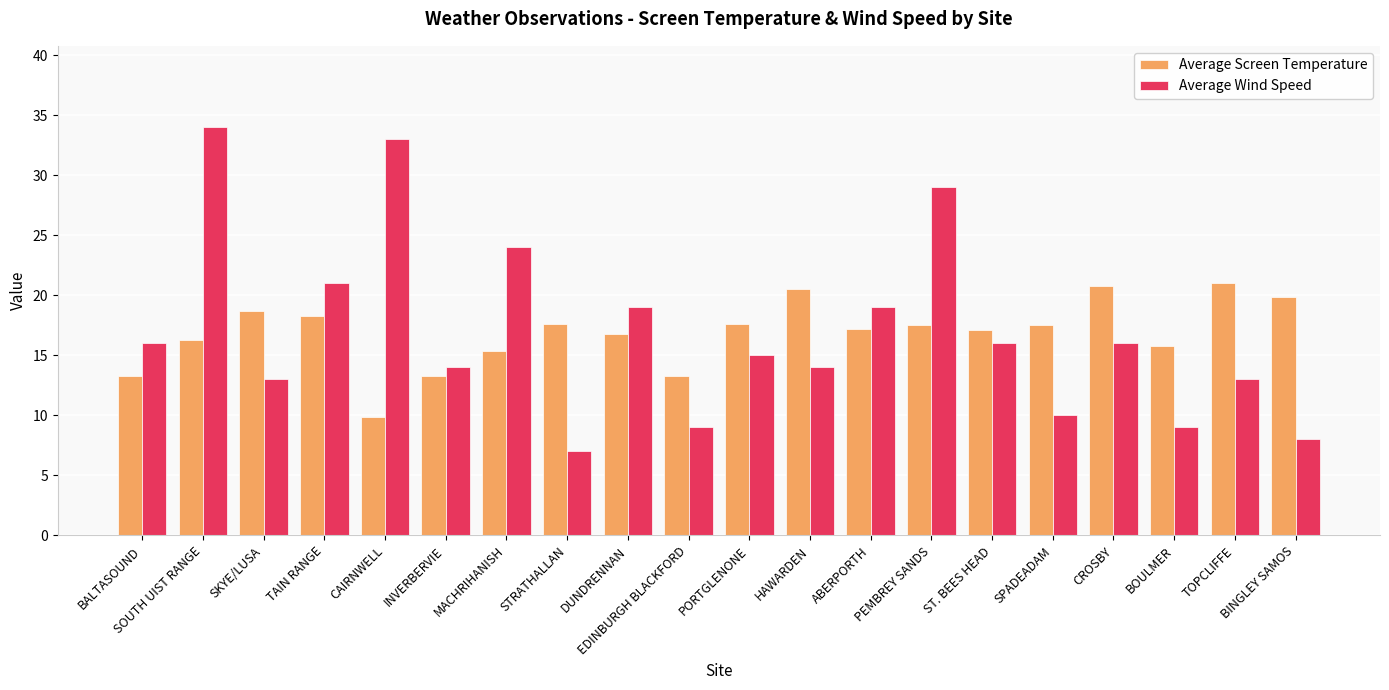

What is the sum of all Average Screen Temperature values?

337.8